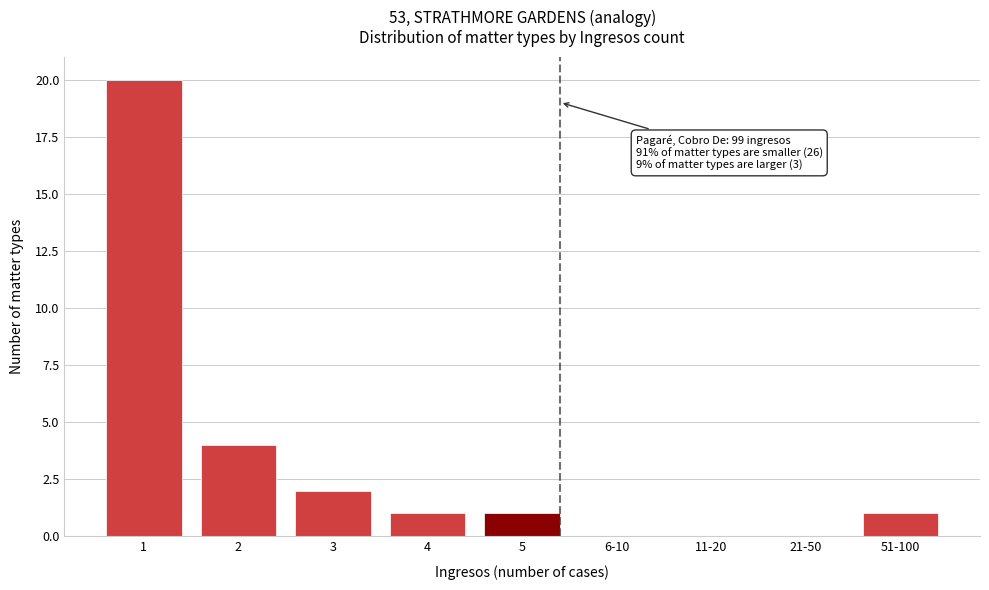

Reading right to left, extract all data points from this chart.

51-100=1	21-50=0	11-20=0	6-10=0	5=1	4=1	3=2	2=4	1=20